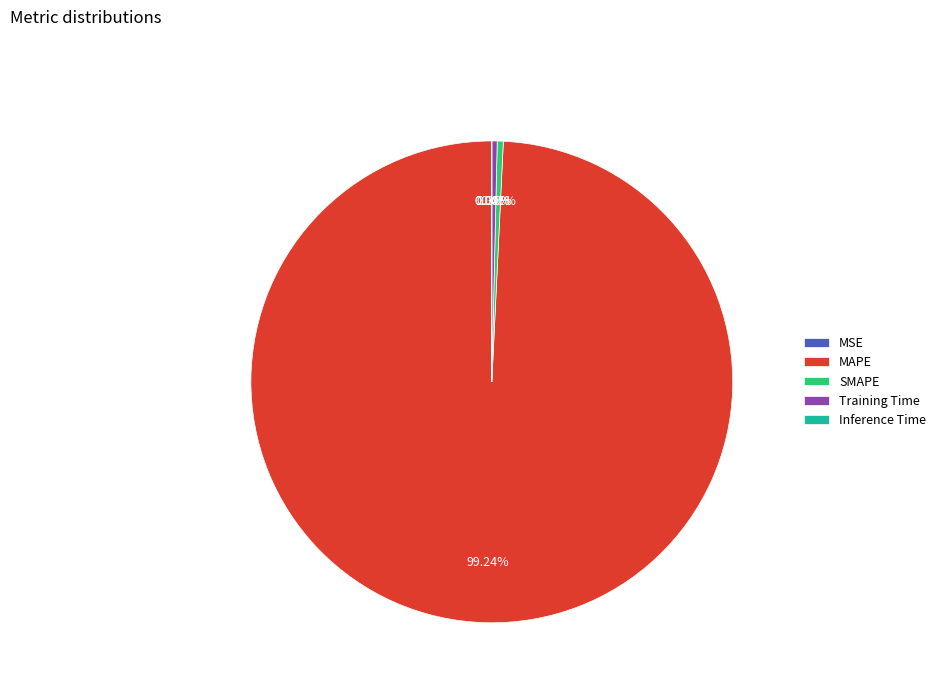

What is the ratio of the value at SMAPE to the value at Training Time?

1.1